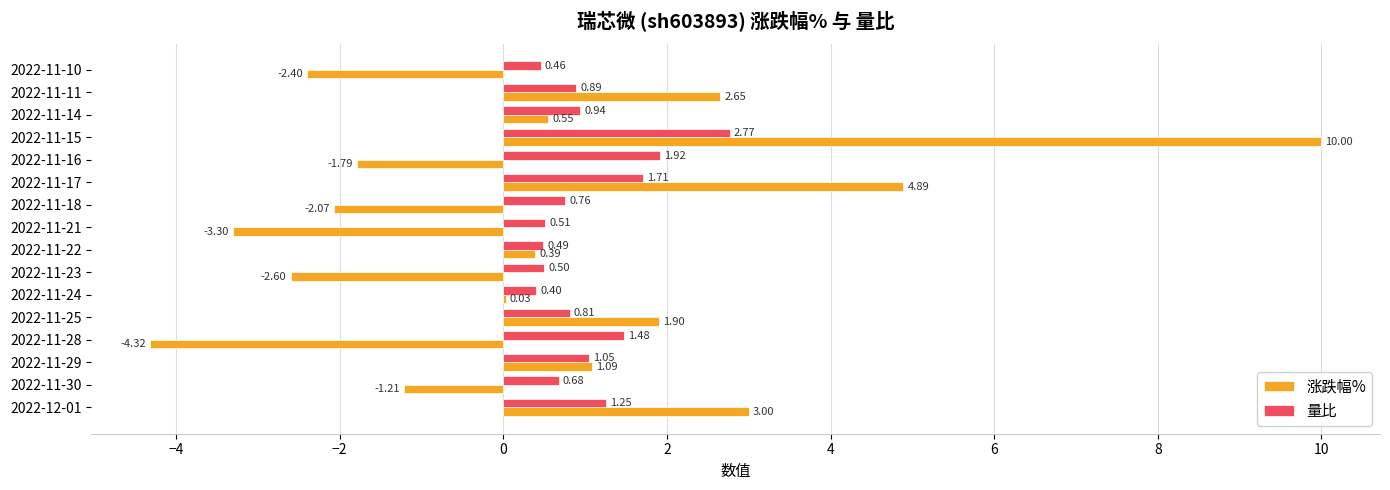

Which series changed the most between 2022-11-24 and 2022-11-11?

涨跌幅%